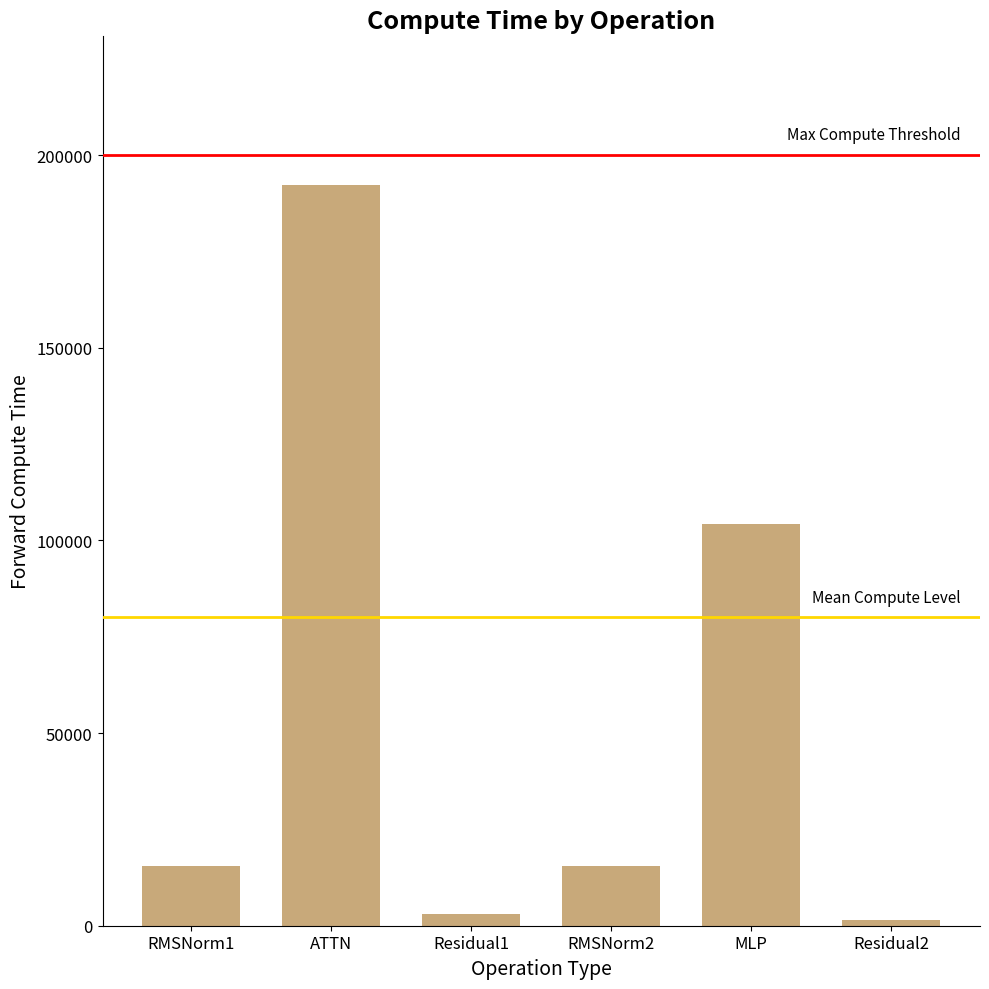

Where does the data first go above 15452?

RMSNorm1